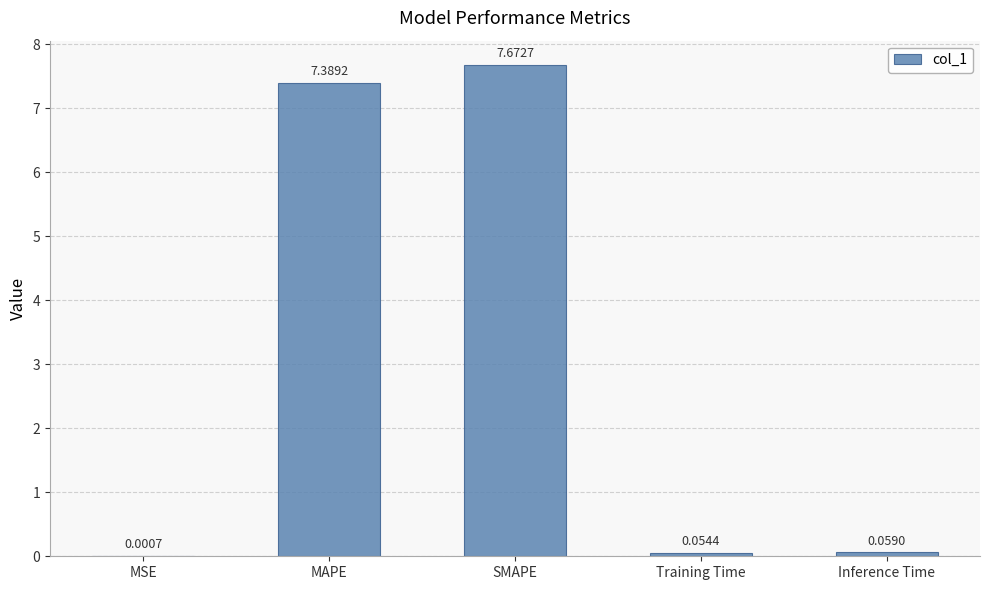

Which label corresponds to the largest value in the chart?

SMAPE